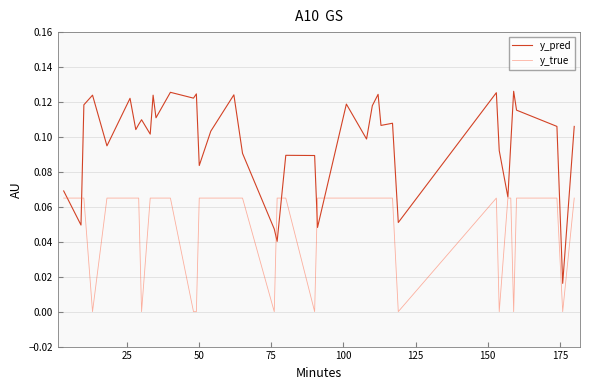

List the series in order of their peak value, lowest first.

y_true, y_pred